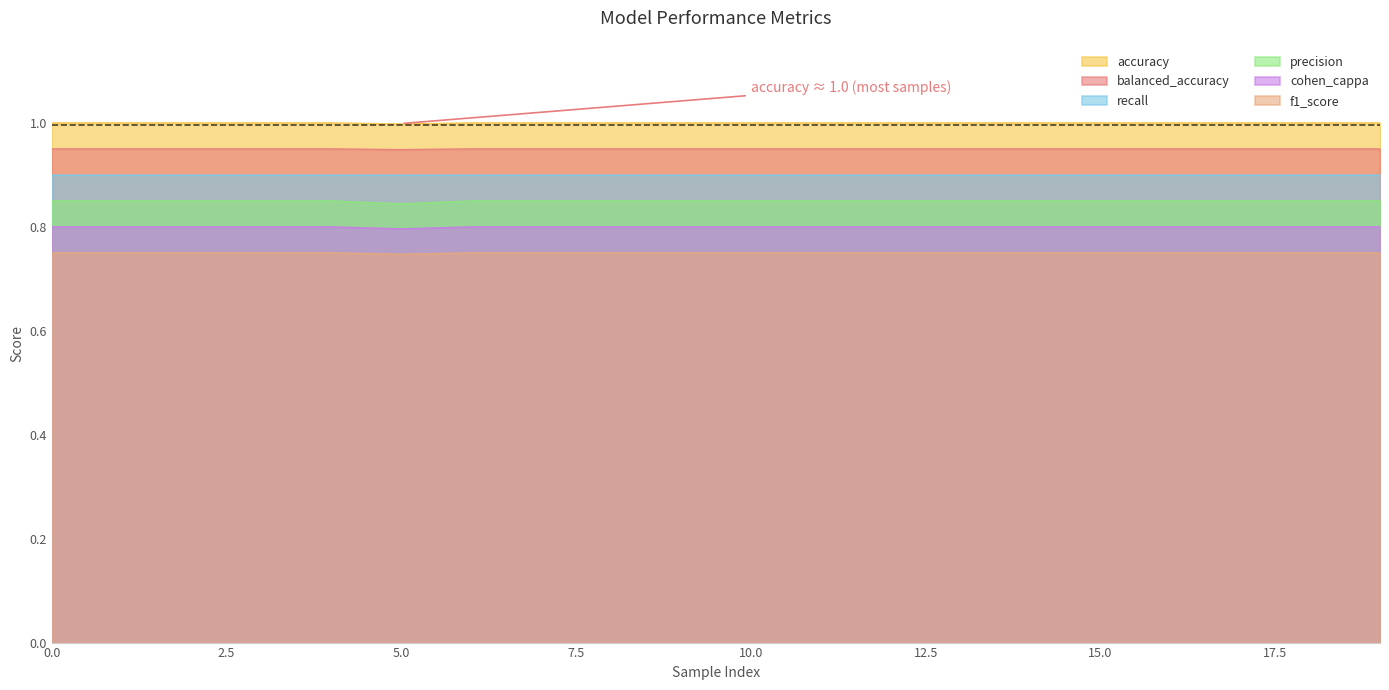

Between 13 and 19, which series saw the biggest shift?

accuracy